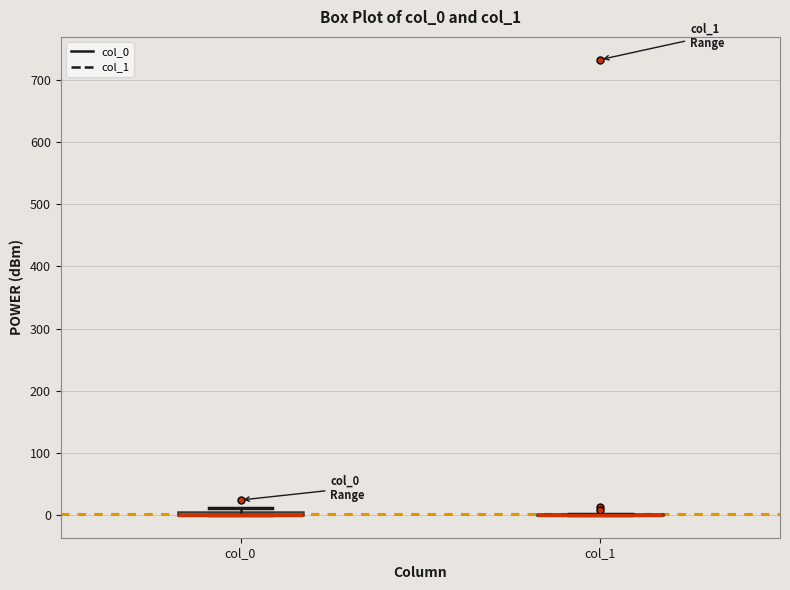

Where is the upper edge of the box for col_0 on the y-axis? The values are not printed on the chart, so give them approximately, as read against the axis.

10